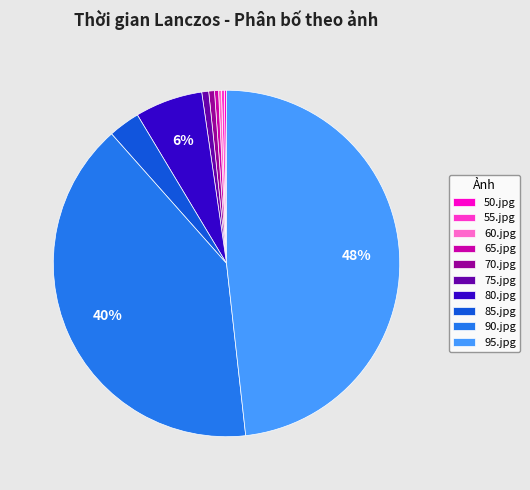

Does any single category account for the majority?

No